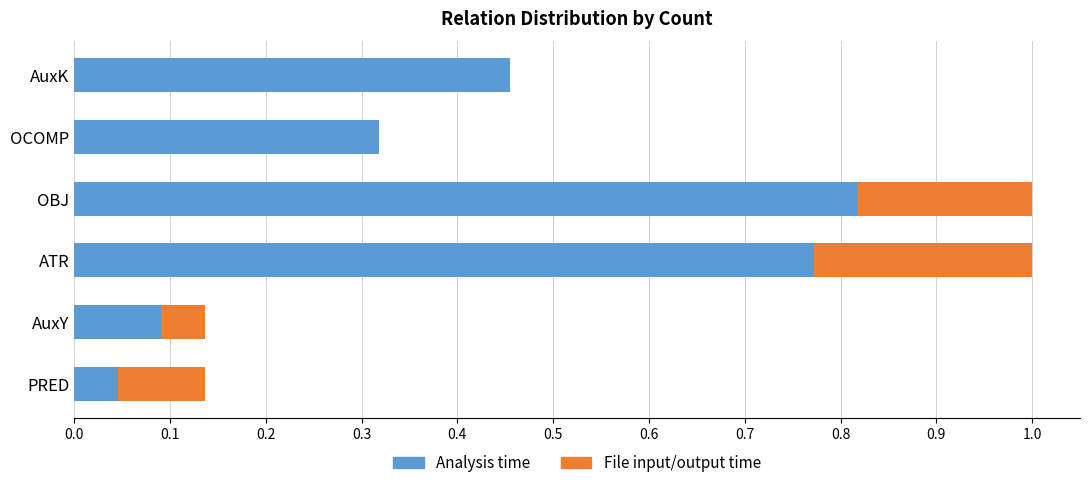

Count the number of data series in this chart.

2